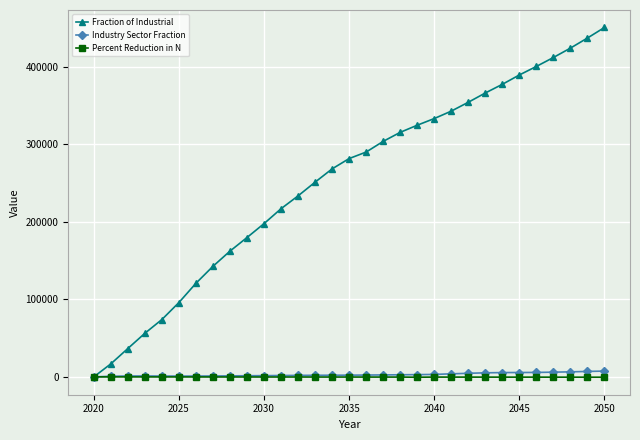

What is the maximum value for Industry Sector Fraction?

7469